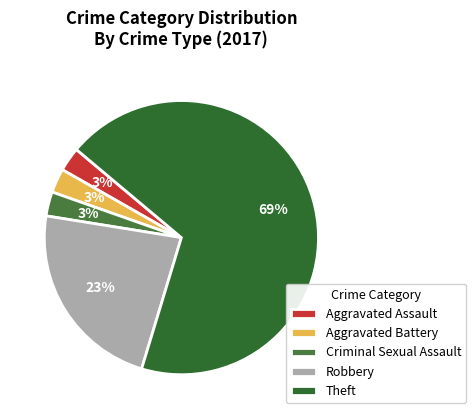

What percentage is NOT represented by Aggravated Assault?

97.1%